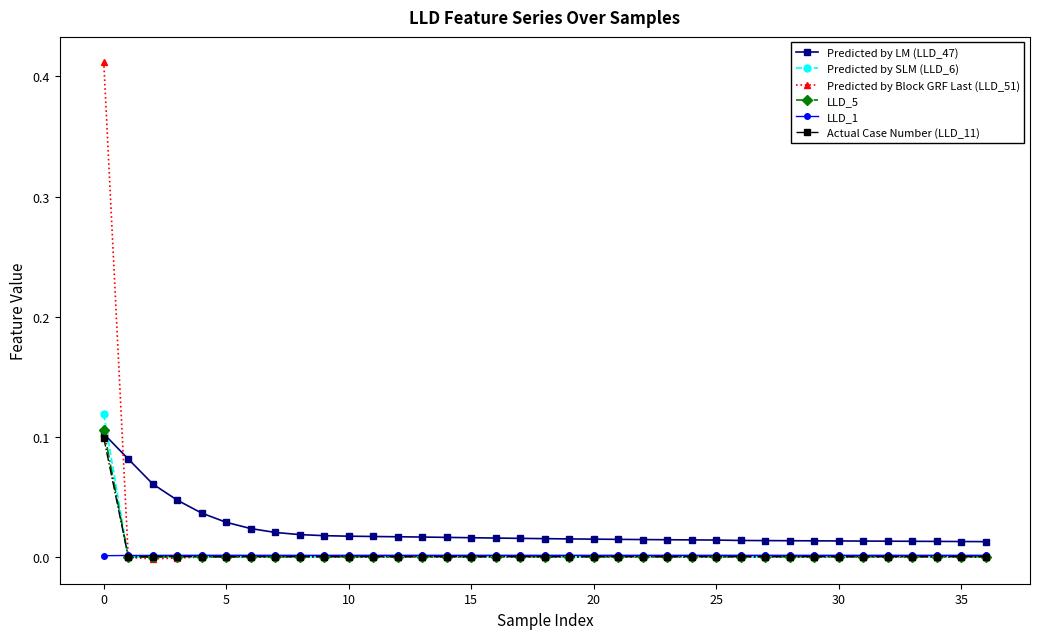

True or false: Predicted by LM (LLD_47) and LLD_1 intersect in this chart.

False